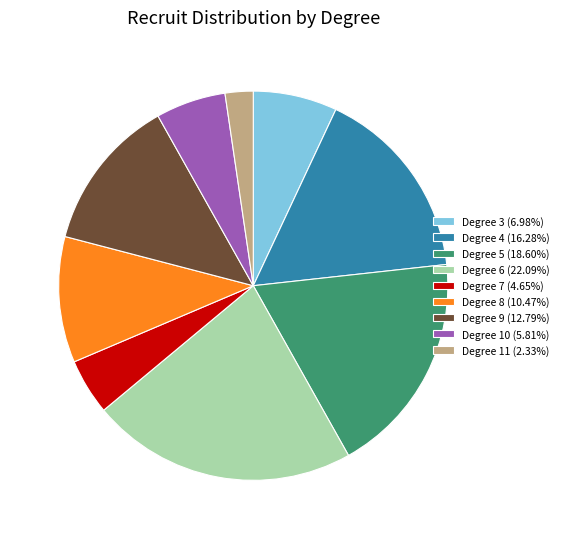

Approximately how many times larger is the value at Degree 4 (16.28%) compared to Degree 9 (12.79%)?

1.3